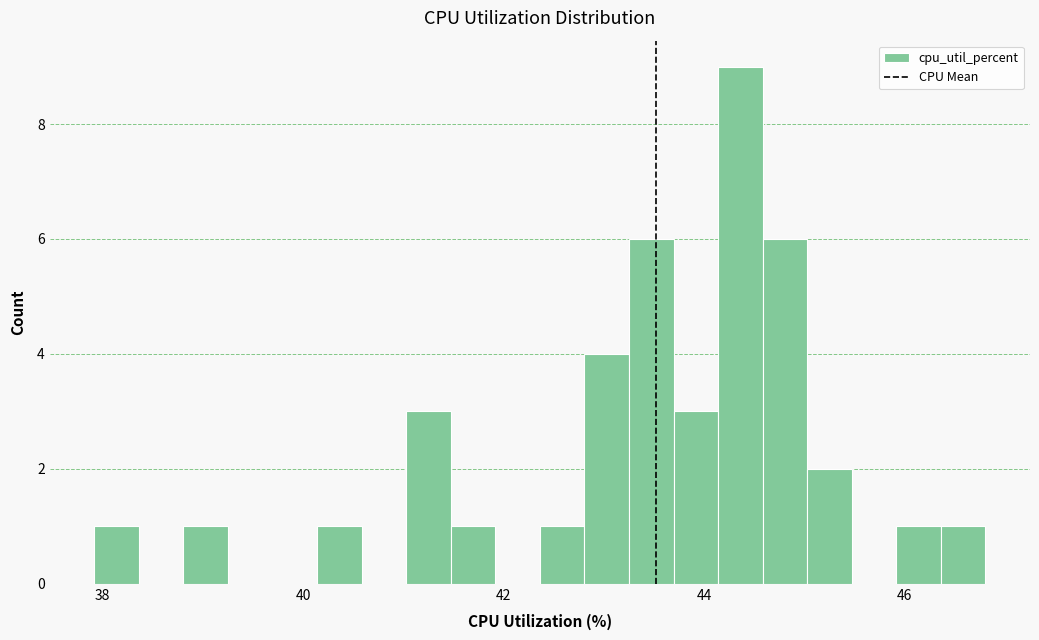

Read against the x-axis, roughly where is the centre of the tallest bar?

44.4